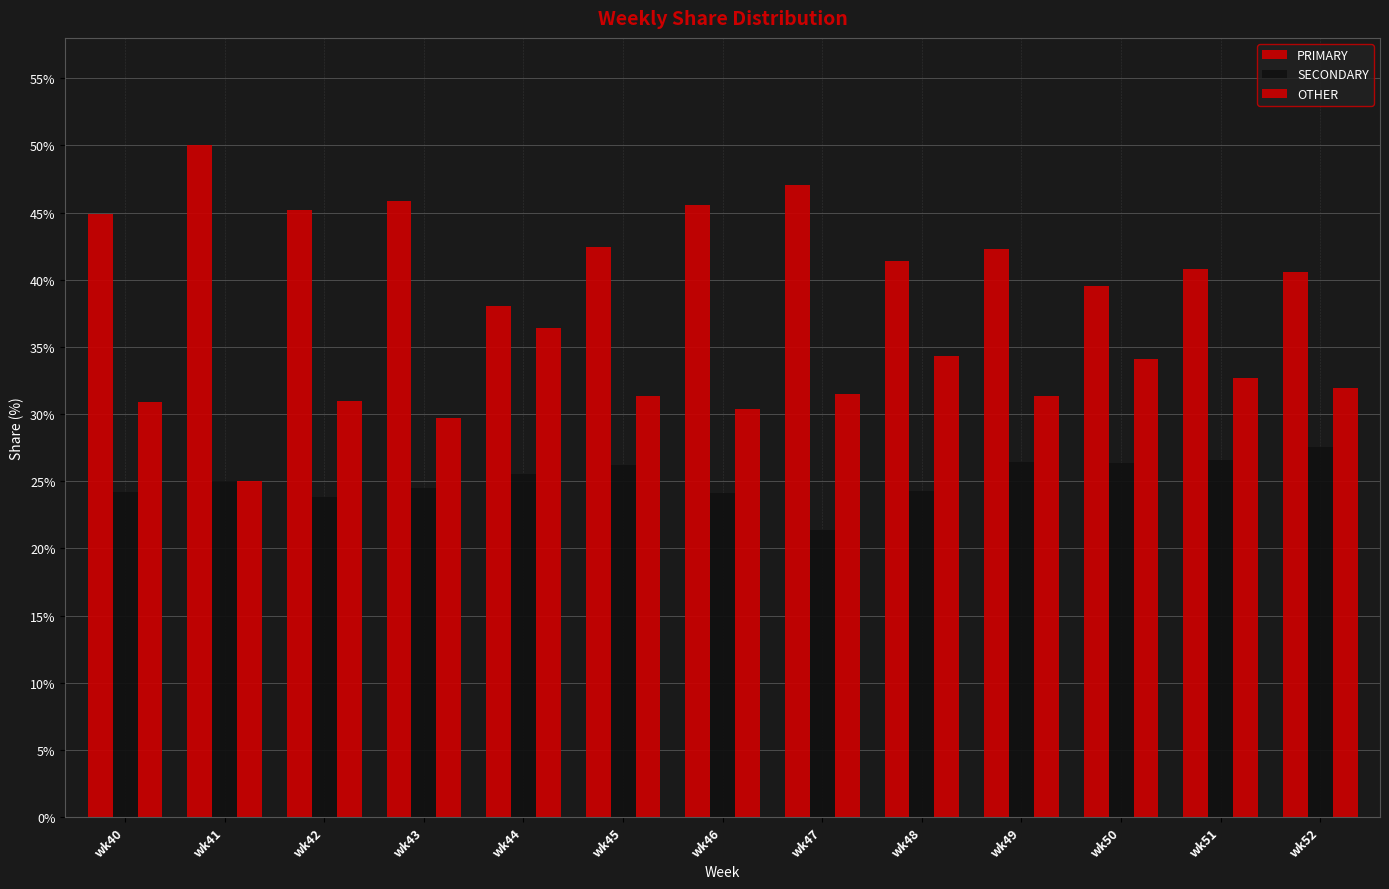

Which series has the largest total across all categories?

PRIMARY